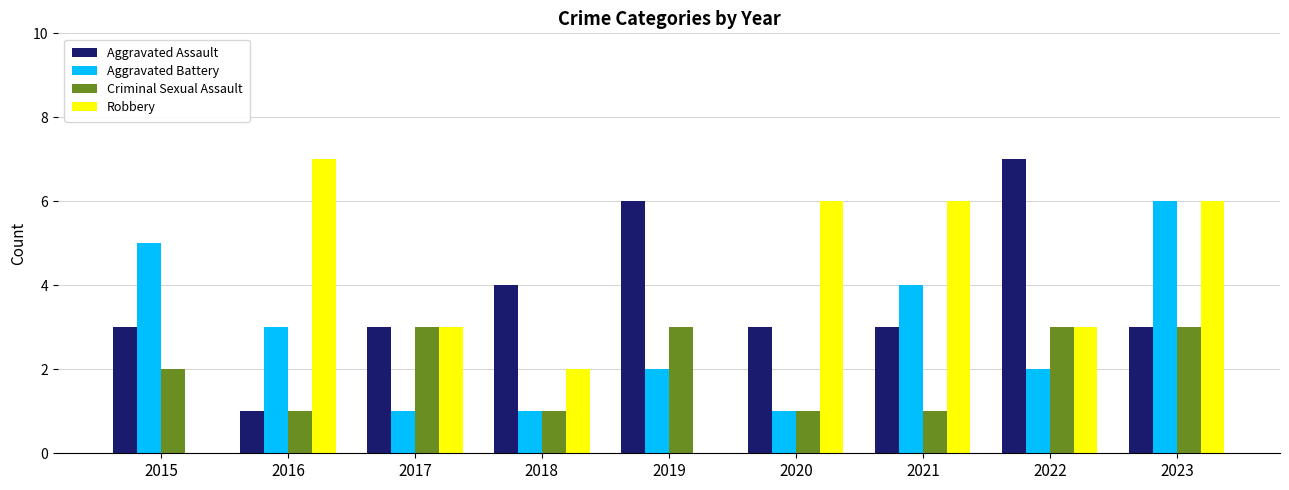

True or false: Aggravated Battery has a value of 3 at 2016.

True